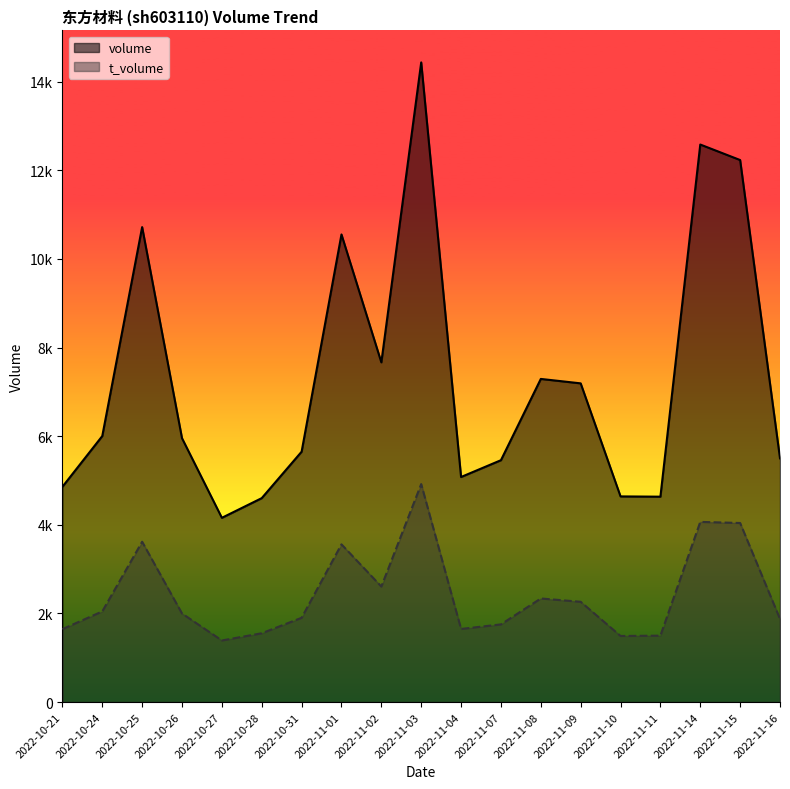

What is the label of the 6th point from the left?

2022-10-28